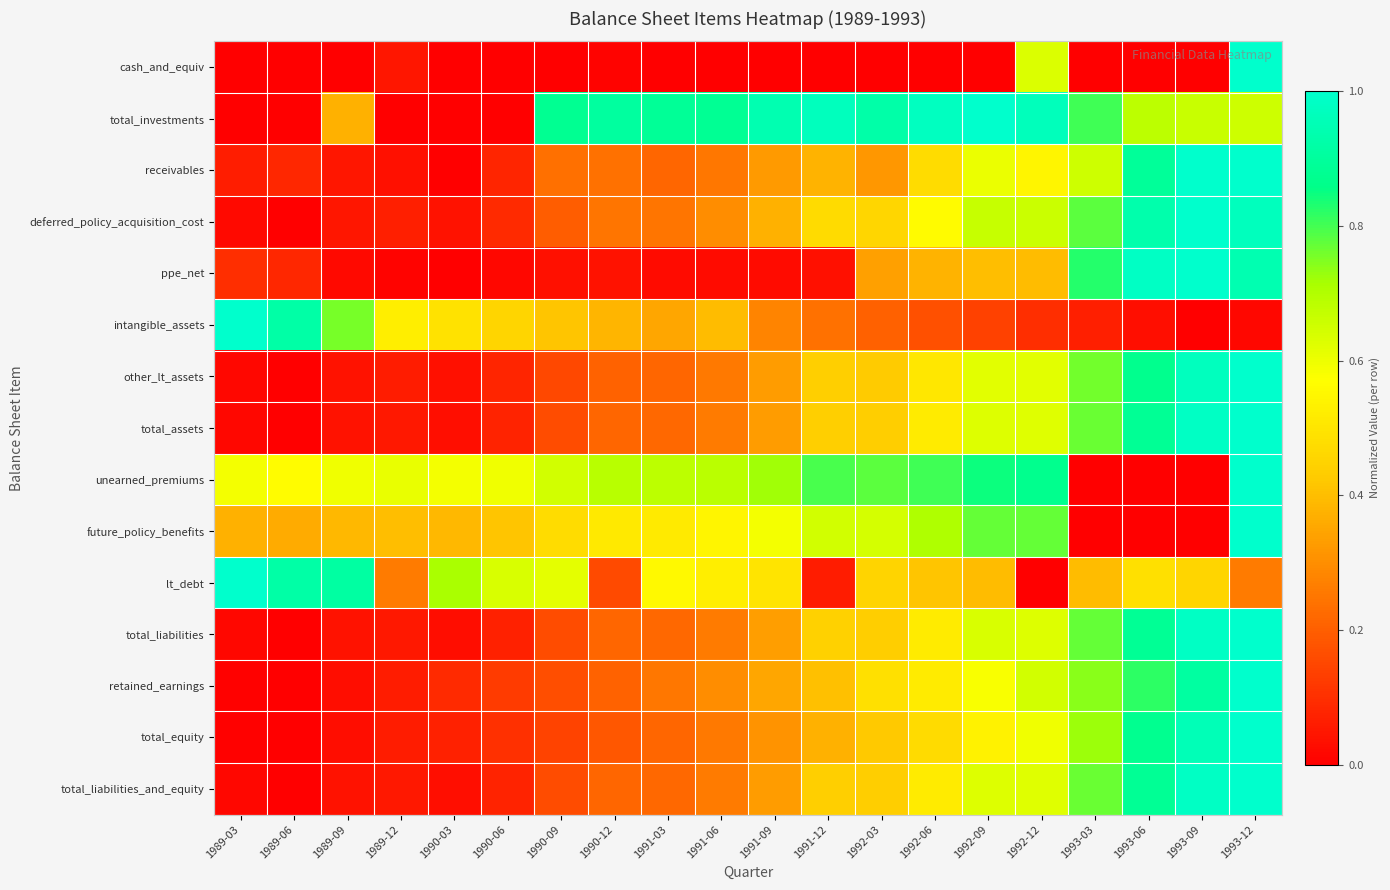

Between 1991-12 and 1992-09, which series saw the biggest shift?

ppe_net